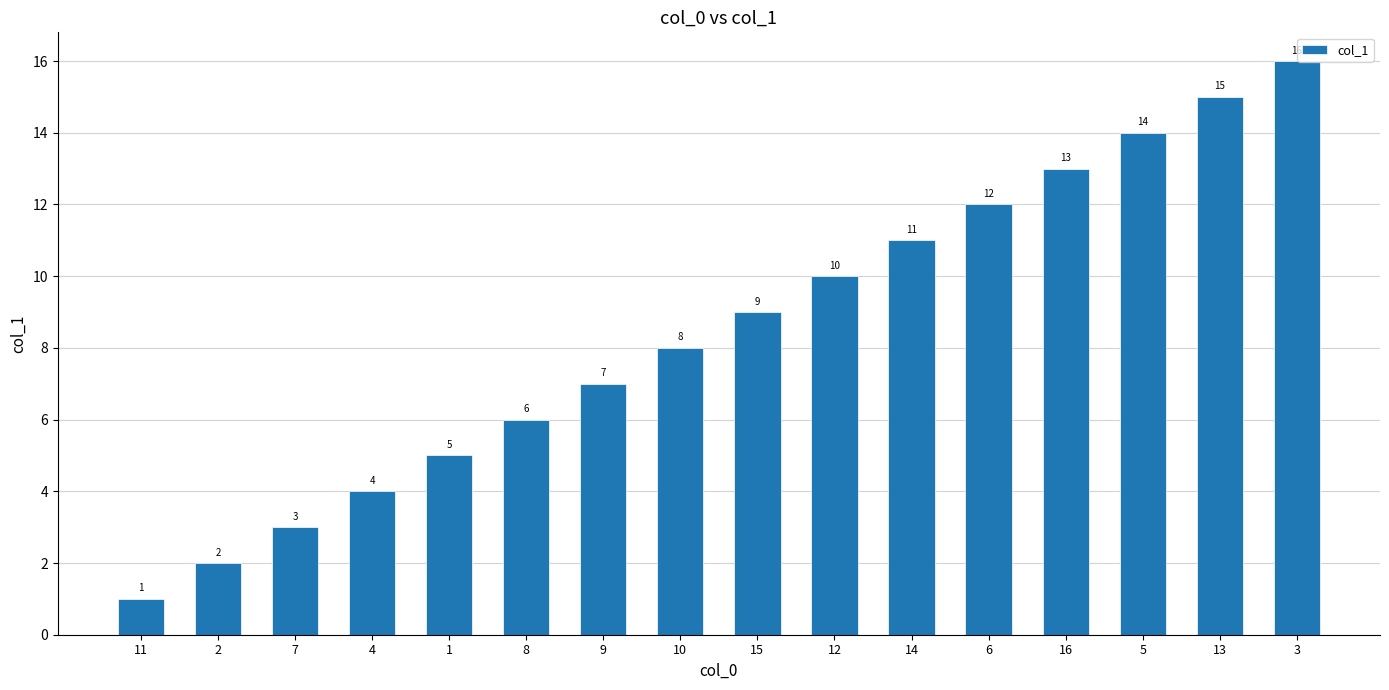

What is the sum of all values?

136